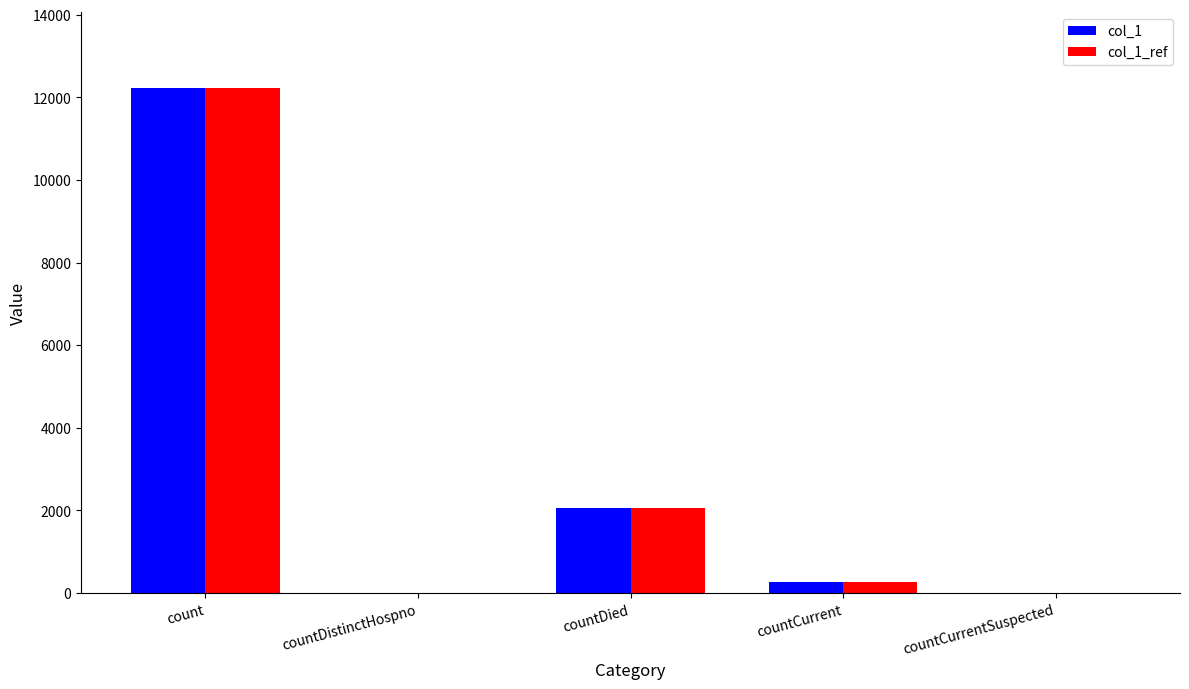

Reading right to left, what are all the values shown in this chart?

col_1: 0	267	2053	0	12234
col_1_ref: 0	267	2053	0	12234